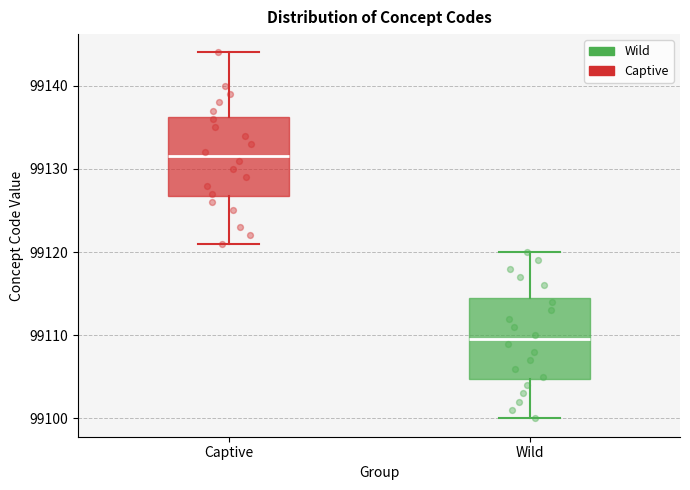

Reading left to right, transcribe this box plot: for each box, give where its median line is, the range the box spans, and where its two whiskers end, as read against the y-axis. The values are not printed on the chart, so give them approximately, as read against the axis.

Captive: median 99132, box 99127 to 99136, whiskers 99121 to 99144
Wild: median 99110, box 99105 to 99115, whiskers 99100 to 99120